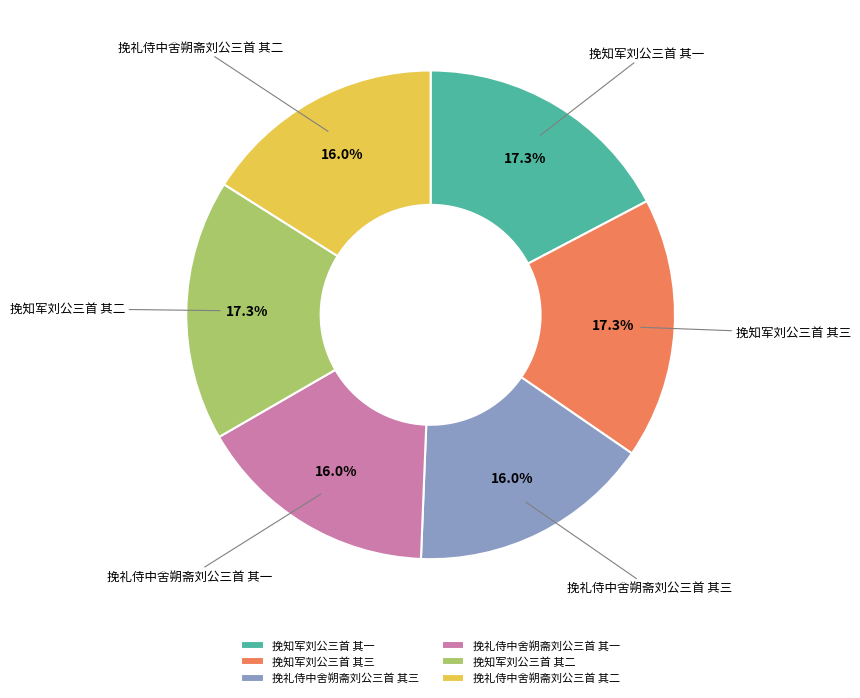

What percentage is the 挽知军刘公三首 其三 slice, to the nearest percent?

17%